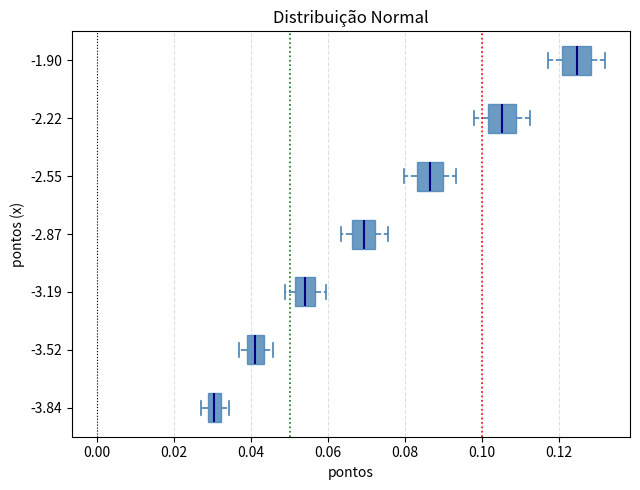

Where does the right whisker of the box at y = -2.55 end on the x-axis? The values are not printed on the chart, so give them approximately, as read against the axis.

0.094